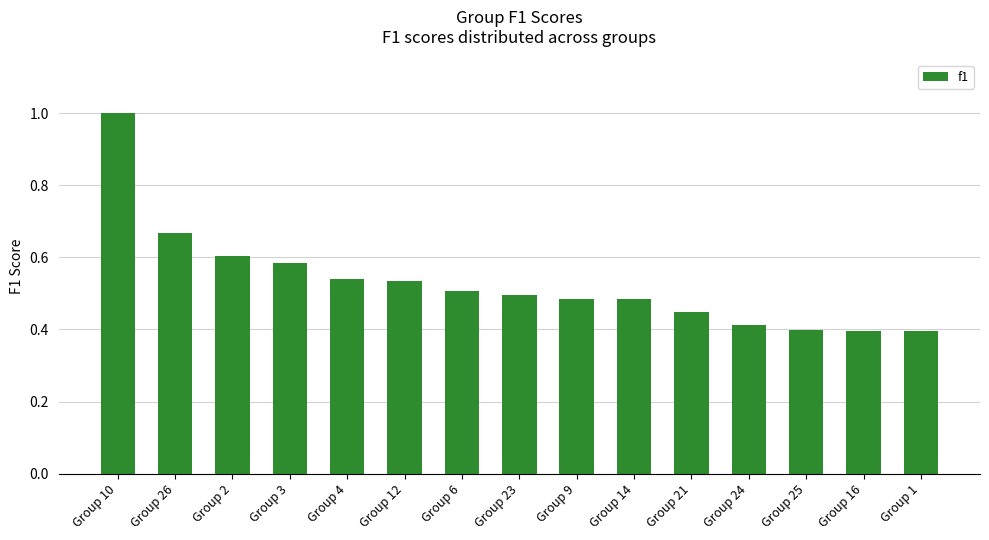

How many bars are there in total?

15